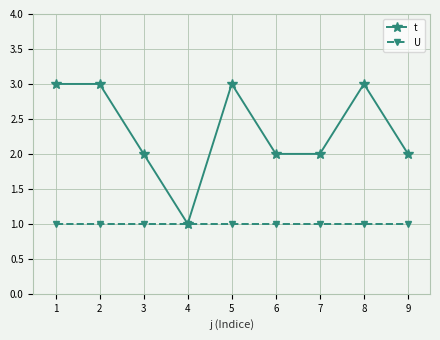

What is the difference between the highest and lowest values at 2?

2